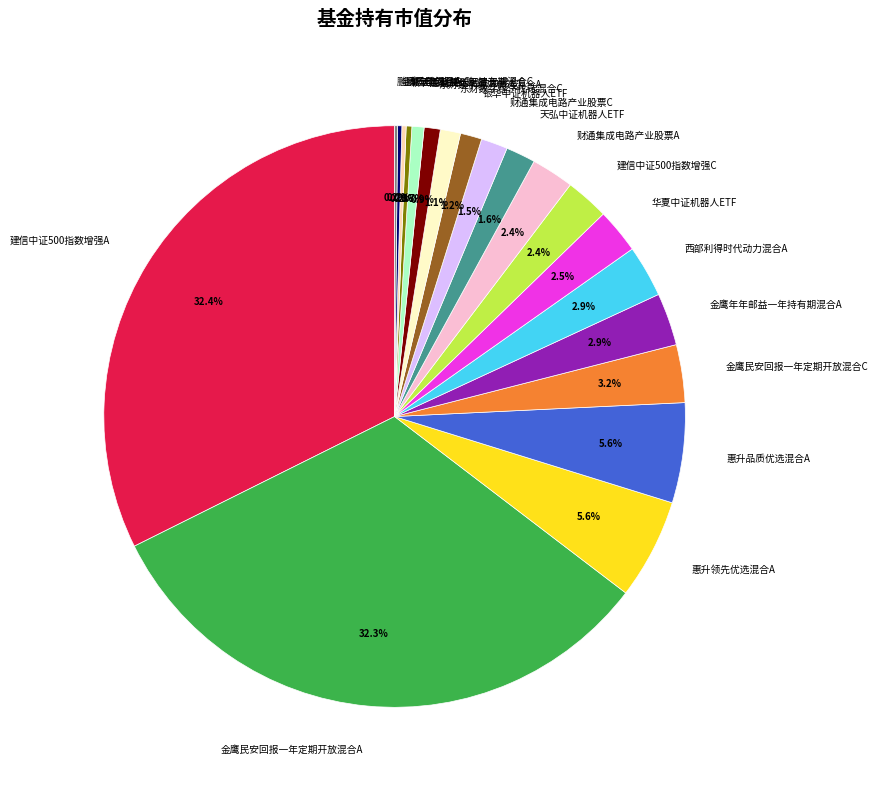

Is 建信中证500指数增强C the majority of the pie?

No